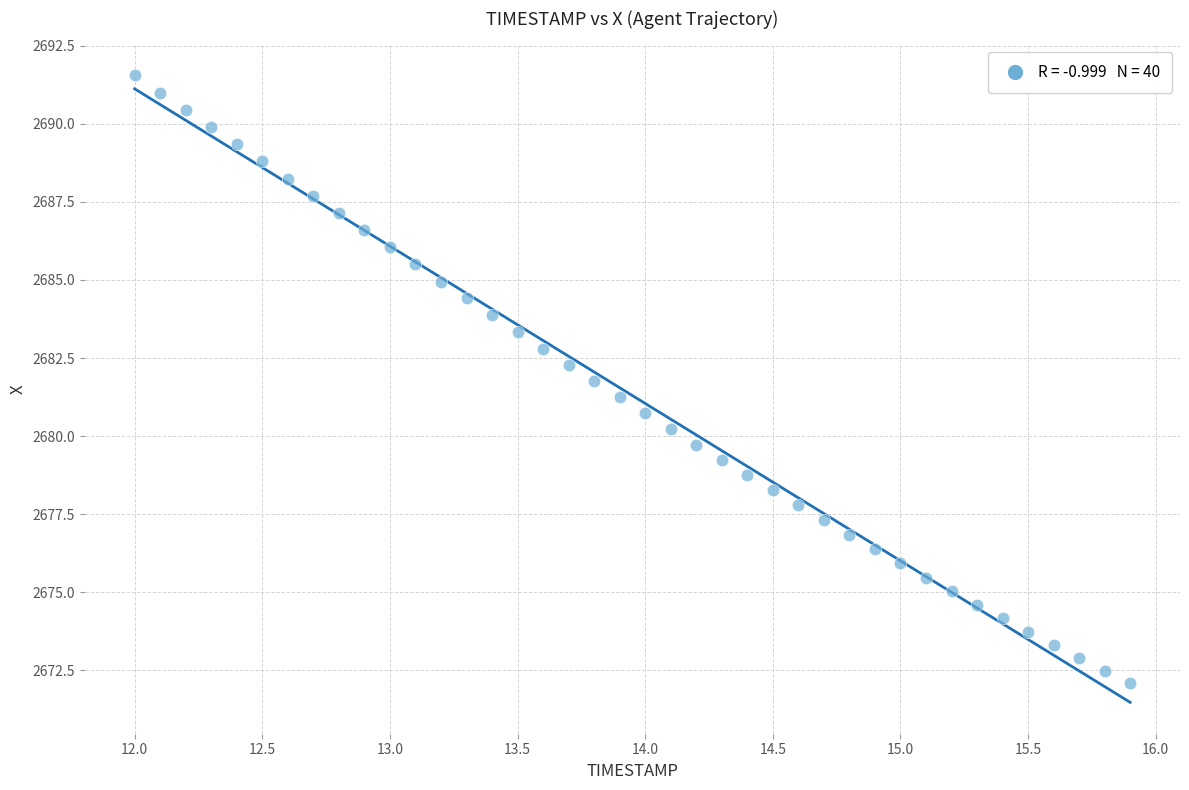

What is the range of Y values (max minus min)?

19.5